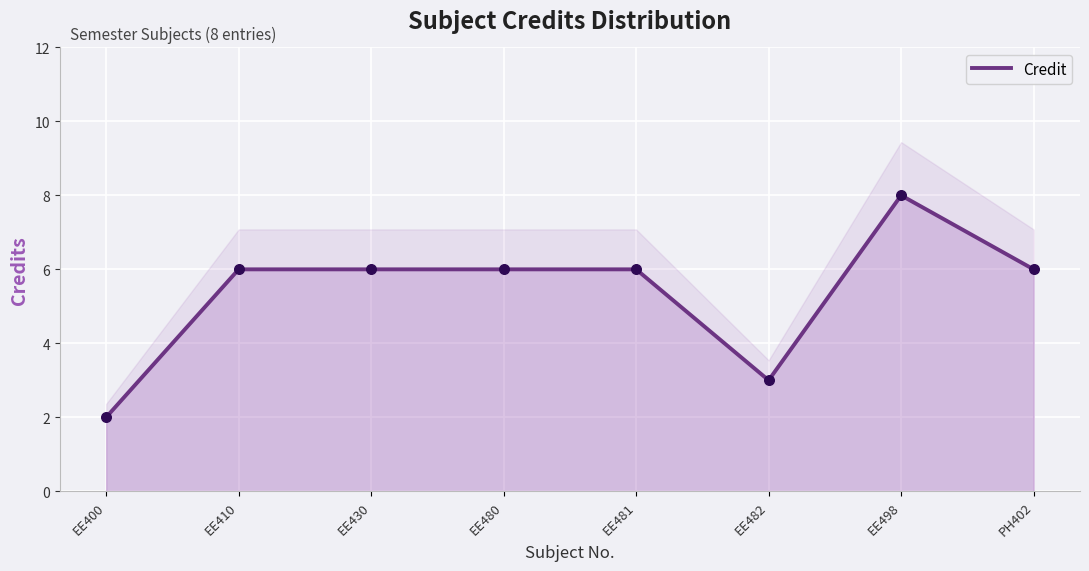

Which has a higher value, EE482 or EE481?

EE481